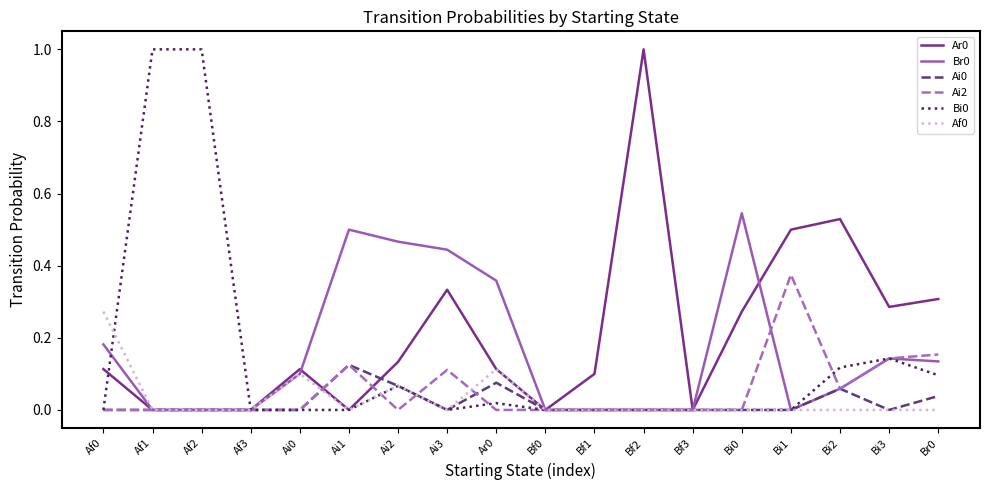

The value of Br0 at Bi2 is 0.1. True or false?

True